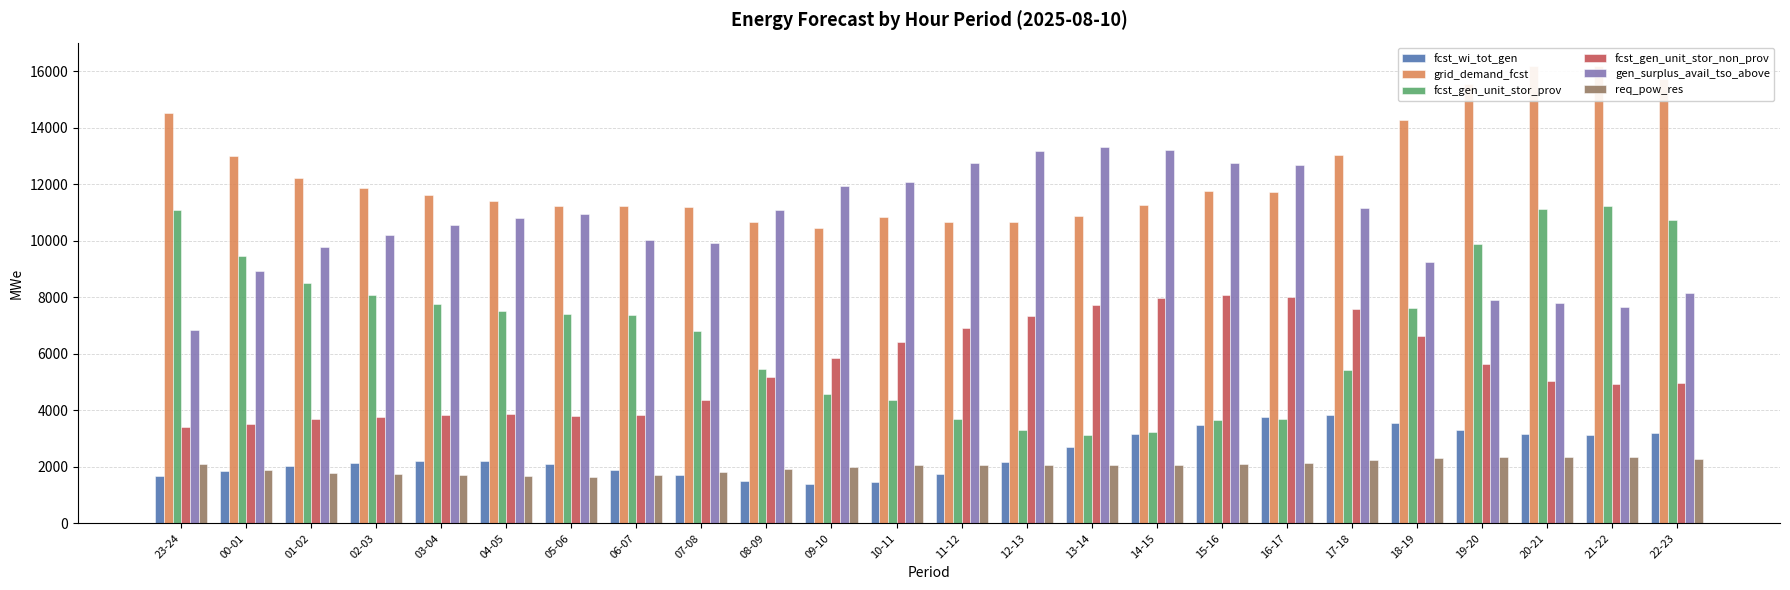

What is the highest value of the fcst_gen_unit_stor_non_prov series?

8079